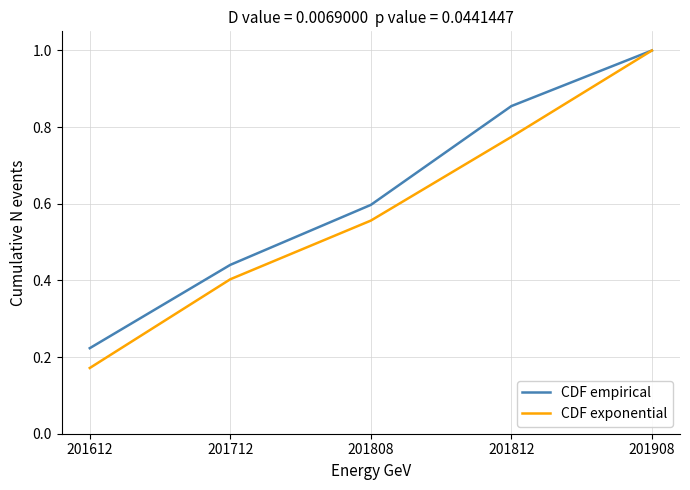

Rank the series by their average value, from highest to lowest.

CDF empirical, CDF exponential